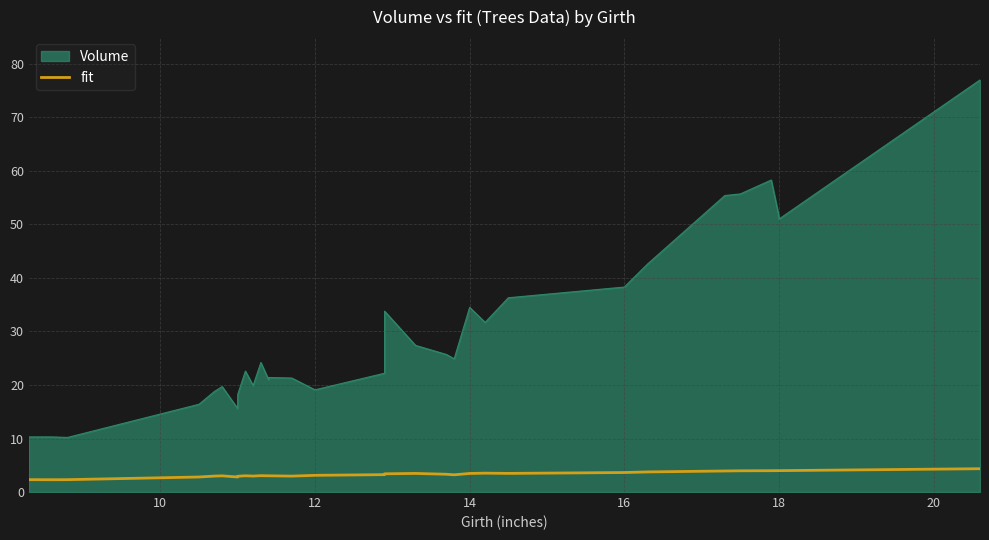

Count the number of categories in the chart.

31